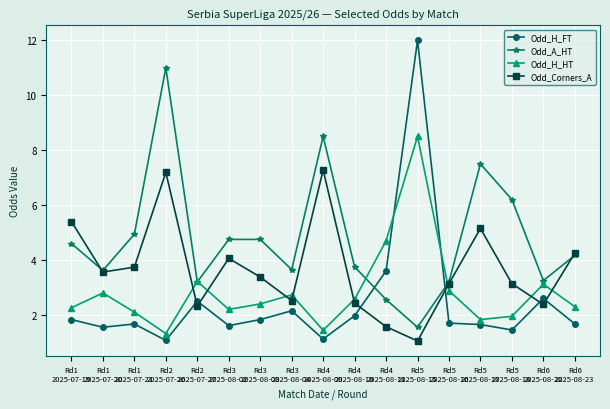

What position from the left is Rd5
2025-08-16?

13